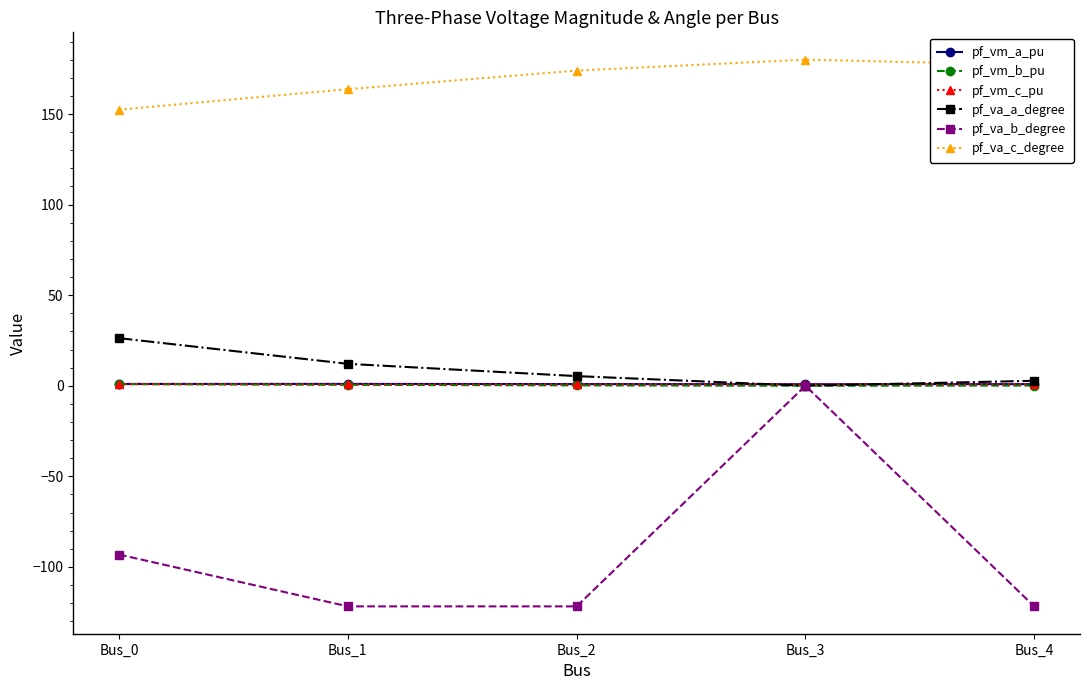

In pf_va_a_degree, how many points are lower than both neighbors (excluding endpoints)?

1